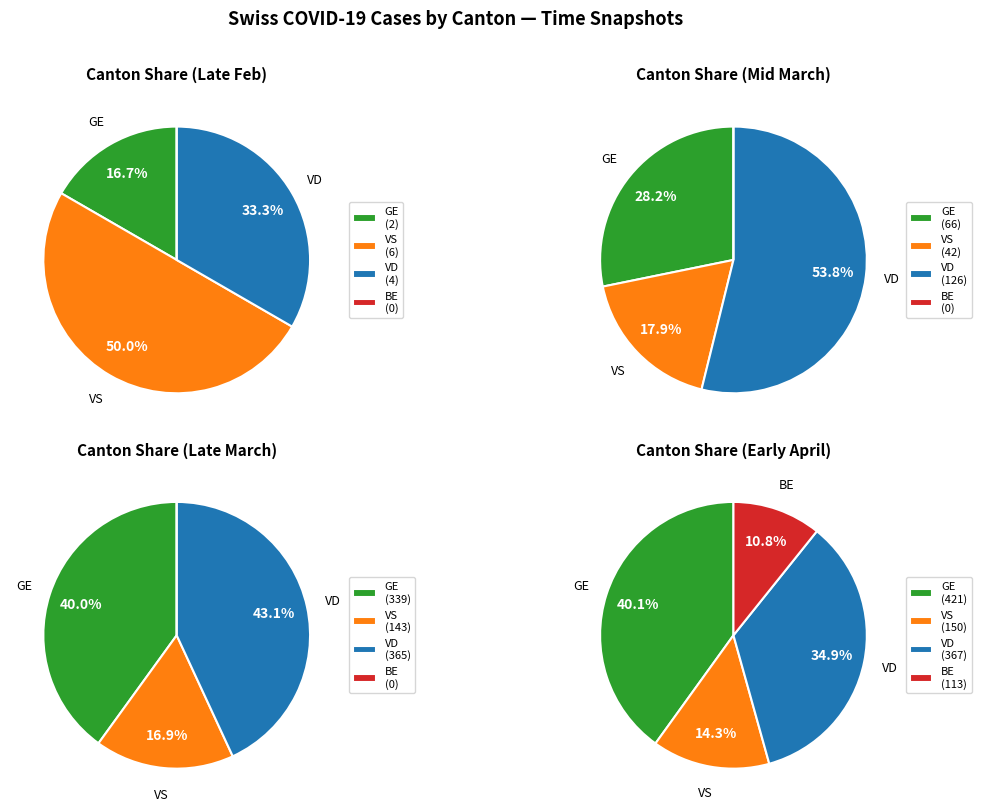

What is the difference between the highest and lowest values at 2020-03-03?

12